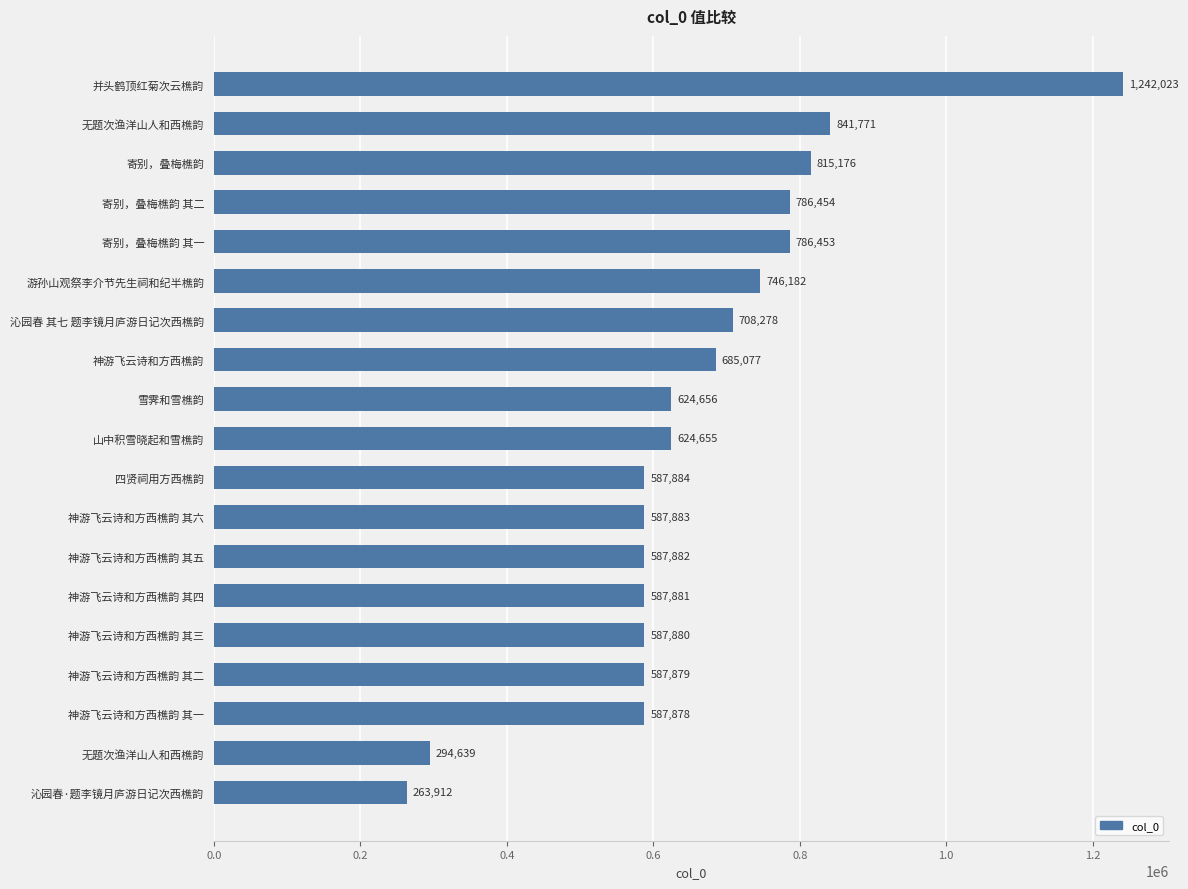

Are the bars horizontal?

Yes